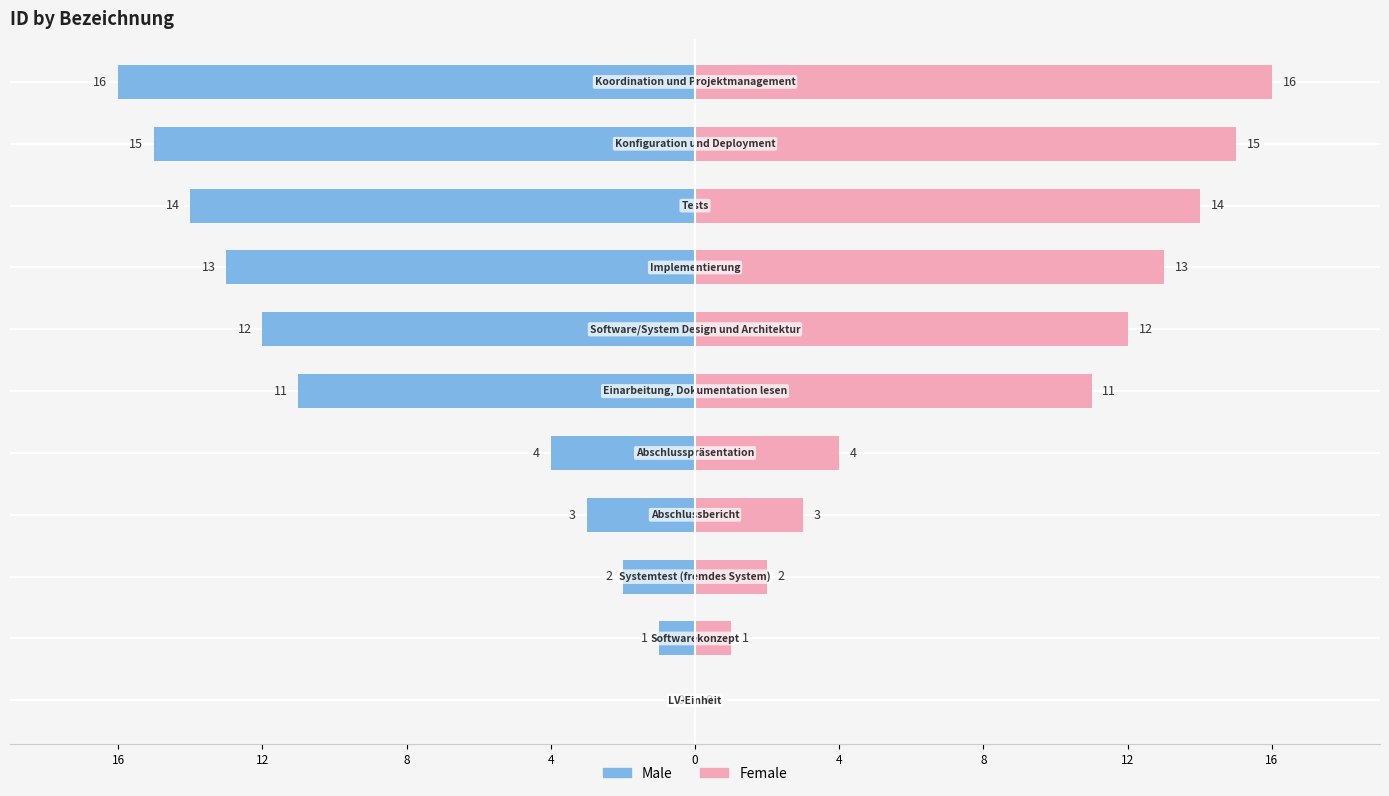

What is the difference between the second highest and second lowest values in the Female series?

14